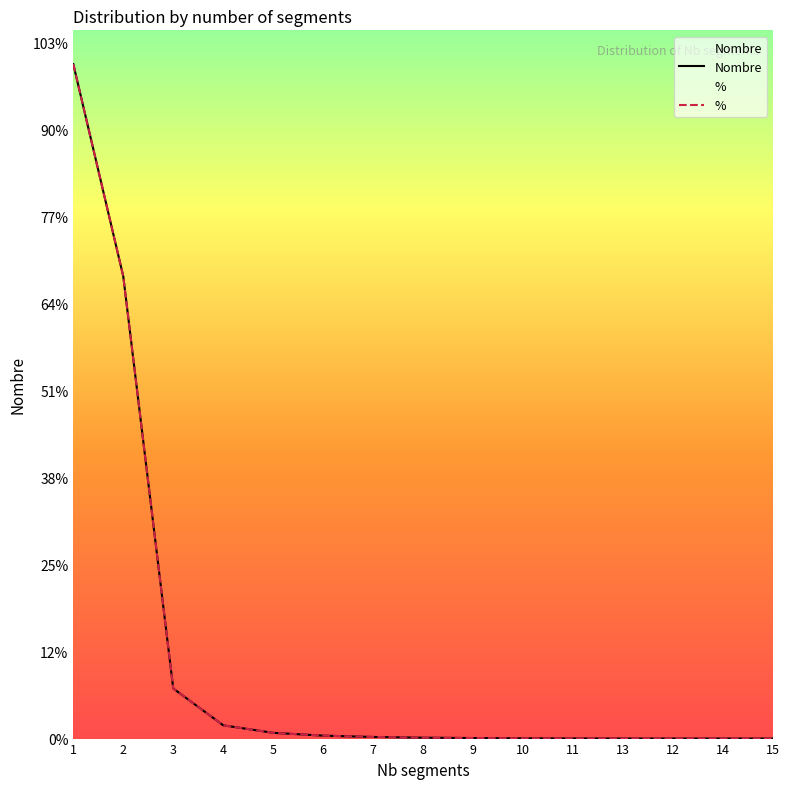

True or false: % and Nombre cross at least once.

True